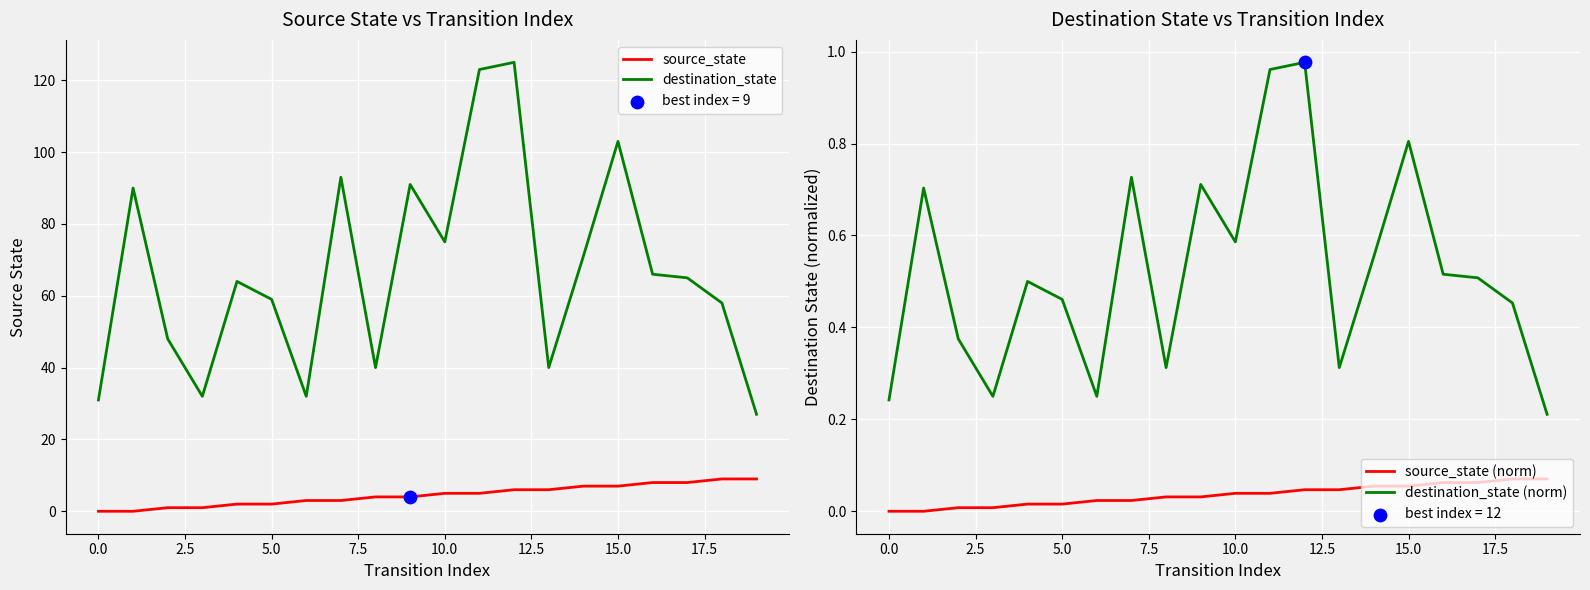

Which series reaches the minimum Y coordinate?

source_state